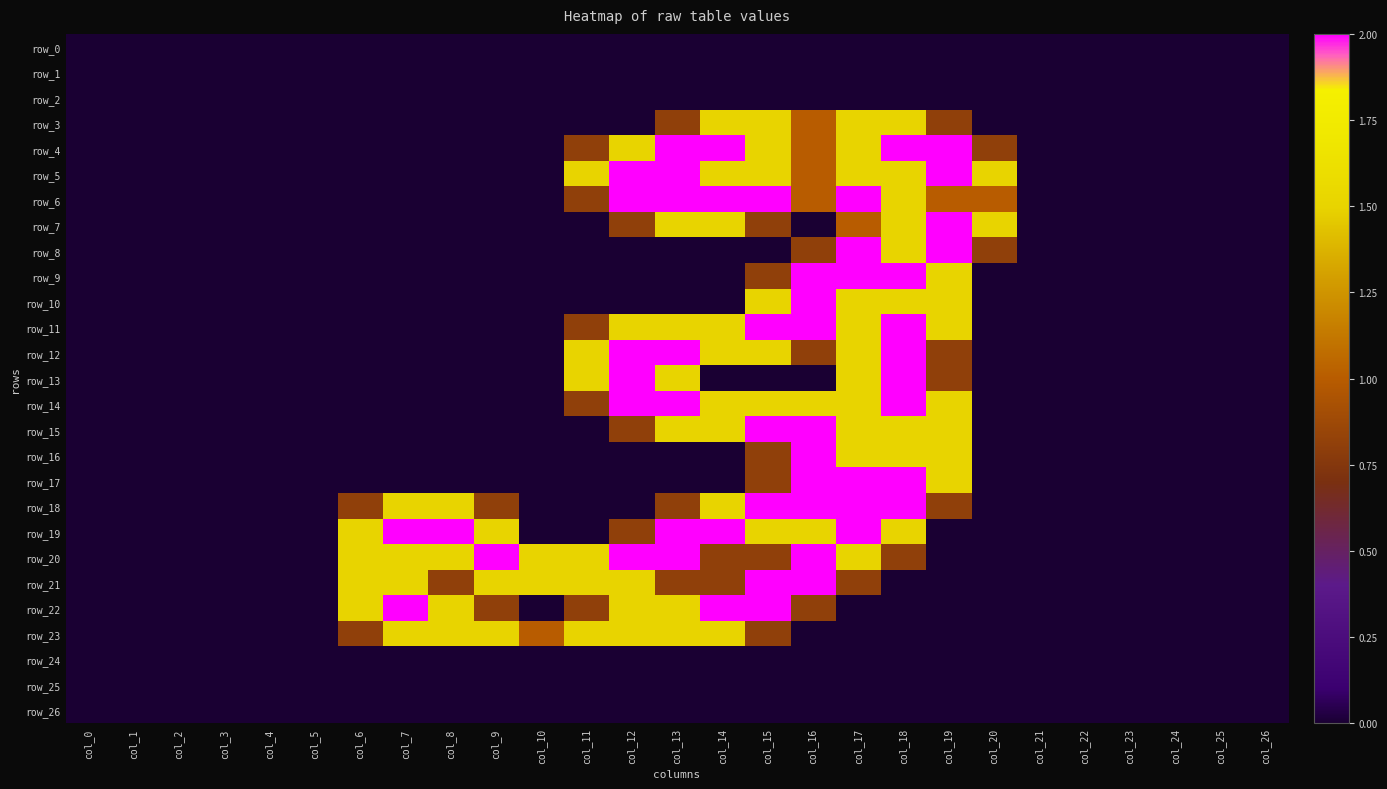

Reading right to left, list all the values displayed in this chart.

row_0: 0.0	0.0	0.0	0.0	0.0	0.0	0.0	0.0	0.0	0.0	0.0	0.0	0.0	0.0	0.0	0.0	0.0	0.0	0.0	0.0	0.0	0.0	0.0	0.0	0.0	0.0	0.0
row_1: 0.0	0.0	0.0	0.0	0.0	0.0	0.0	0.0	0.0	0.0	0.0	0.0	0.0	0.0	0.0	0.0	0.0	0.0	0.0	0.0	0.0	0.0	0.0	0.0	0.0	0.0	0.0
row_2: 0.0	0.0	0.0	0.0	0.0	0.0	0.0	0.0	0.0	0.0	0.0	0.0	0.0	0.0	0.0	0.0	0.0	0.0	0.0	0.0	0.0	0.0	0.0	0.0	0.0	0.0	0.0
row_3: 0.0	0.0	0.0	0.0	0.0	0.0	0.0	0.8	1.5	1.5	1.0	1.5	1.5	0.8	0.0	0.0	0.0	0.0	0.0	0.0	0.0	0.0	0.0	0.0	0.0	0.0	0.0
row_4: 0.0	0.0	0.0	0.0	0.0	0.0	0.8	2.0	2.0	1.5	1.0	1.5	2.0	2.0	1.5	0.8	0.0	0.0	0.0	0.0	0.0	0.0	0.0	0.0	0.0	0.0	0.0
row_5: 0.0	0.0	0.0	0.0	0.0	0.0	1.5	2.0	1.5	1.5	1.0	1.5	1.5	2.0	2.0	1.5	0.0	0.0	0.0	0.0	0.0	0.0	0.0	0.0	0.0	0.0	0.0
row_6: 0.0	0.0	0.0	0.0	0.0	0.0	1.0	1.0	1.5	2.0	1.0	2.0	2.0	2.0	2.0	0.8	0.0	0.0	0.0	0.0	0.0	0.0	0.0	0.0	0.0	0.0	0.0
row_7: 0.0	0.0	0.0	0.0	0.0	0.0	1.5	2.0	1.5	1.0	0.0	0.8	1.5	1.5	0.8	0.0	0.0	0.0	0.0	0.0	0.0	0.0	0.0	0.0	0.0	0.0	0.0
row_8: 0.0	0.0	0.0	0.0	0.0	0.0	0.8	2.0	1.5	2.0	0.8	0.0	0.0	0.0	0.0	0.0	0.0	0.0	0.0	0.0	0.0	0.0	0.0	0.0	0.0	0.0	0.0
row_9: 0.0	0.0	0.0	0.0	0.0	0.0	0.0	1.5	2.0	2.0	2.0	0.8	0.0	0.0	0.0	0.0	0.0	0.0	0.0	0.0	0.0	0.0	0.0	0.0	0.0	0.0	0.0
row_10: 0.0	0.0	0.0	0.0	0.0	0.0	0.0	1.5	1.5	1.5	2.0	1.5	0.0	0.0	0.0	0.0	0.0	0.0	0.0	0.0	0.0	0.0	0.0	0.0	0.0	0.0	0.0
row_11: 0.0	0.0	0.0	0.0	0.0	0.0	0.0	1.5	2.0	1.5	2.0	2.0	1.5	1.5	1.5	0.8	0.0	0.0	0.0	0.0	0.0	0.0	0.0	0.0	0.0	0.0	0.0
row_12: 0.0	0.0	0.0	0.0	0.0	0.0	0.0	0.8	2.0	1.5	0.8	1.5	1.5	2.0	2.0	1.5	0.0	0.0	0.0	0.0	0.0	0.0	0.0	0.0	0.0	0.0	0.0
row_13: 0.0	0.0	0.0	0.0	0.0	0.0	0.0	0.8	2.0	1.5	0.0	0.0	0.0	1.5	2.0	1.5	0.0	0.0	0.0	0.0	0.0	0.0	0.0	0.0	0.0	0.0	0.0
row_14: 0.0	0.0	0.0	0.0	0.0	0.0	0.0	1.5	2.0	1.5	1.5	1.5	1.5	2.0	2.0	0.8	0.0	0.0	0.0	0.0	0.0	0.0	0.0	0.0	0.0	0.0	0.0
row_15: 0.0	0.0	0.0	0.0	0.0	0.0	0.0	1.5	1.5	1.5	2.0	2.0	1.5	1.5	0.8	0.0	0.0	0.0	0.0	0.0	0.0	0.0	0.0	0.0	0.0	0.0	0.0
row_16: 0.0	0.0	0.0	0.0	0.0	0.0	0.0	1.5	1.5	1.5	2.0	0.8	0.0	0.0	0.0	0.0	0.0	0.0	0.0	0.0	0.0	0.0	0.0	0.0	0.0	0.0	0.0
row_17: 0.0	0.0	0.0	0.0	0.0	0.0	0.0	1.5	2.0	2.0	2.0	0.8	0.0	0.0	0.0	0.0	0.0	0.0	0.0	0.0	0.0	0.0	0.0	0.0	0.0	0.0	0.0
row_18: 0.0	0.0	0.0	0.0	0.0	0.0	0.0	0.8	2.0	2.0	2.0	2.0	1.5	0.8	0.0	0.0	0.0	0.8	1.5	1.5	0.8	0.0	0.0	0.0	0.0	0.0	0.0
row_19: 0.0	0.0	0.0	0.0	0.0	0.0	0.0	0.0	1.5	2.0	1.5	1.5	2.0	2.0	0.8	0.0	0.0	1.5	2.0	2.0	1.5	0.0	0.0	0.0	0.0	0.0	0.0
row_20: 0.0	0.0	0.0	0.0	0.0	0.0	0.0	0.0	0.8	1.5	2.0	0.8	0.8	2.0	2.0	1.5	1.5	2.0	1.5	1.5	1.5	0.0	0.0	0.0	0.0	0.0	0.0
row_21: 0.0	0.0	0.0	0.0	0.0	0.0	0.0	0.0	0.0	0.8	2.0	2.0	0.8	0.8	1.5	1.5	1.5	1.5	0.8	1.5	1.5	0.0	0.0	0.0	0.0	0.0	0.0
row_22: 0.0	0.0	0.0	0.0	0.0	0.0	0.0	0.0	0.0	0.0	0.8	2.0	2.0	1.5	1.5	0.8	0.0	0.8	1.5	2.0	1.5	0.0	0.0	0.0	0.0	0.0	0.0
row_23: 0.0	0.0	0.0	0.0	0.0	0.0	0.0	0.0	0.0	0.0	0.0	0.8	1.5	1.5	1.5	1.5	1.0	1.5	1.5	1.5	0.8	0.0	0.0	0.0	0.0	0.0	0.0
row_24: 0.0	0.0	0.0	0.0	0.0	0.0	0.0	0.0	0.0	0.0	0.0	0.0	0.0	0.0	0.0	0.0	0.0	0.0	0.0	0.0	0.0	0.0	0.0	0.0	0.0	0.0	0.0
row_25: 0.0	0.0	0.0	0.0	0.0	0.0	0.0	0.0	0.0	0.0	0.0	0.0	0.0	0.0	0.0	0.0	0.0	0.0	0.0	0.0	0.0	0.0	0.0	0.0	0.0	0.0	0.0
row_26: 0.0	0.0	0.0	0.0	0.0	0.0	0.0	0.0	0.0	0.0	0.0	0.0	0.0	0.0	0.0	0.0	0.0	0.0	0.0	0.0	0.0	0.0	0.0	0.0	0.0	0.0	0.0